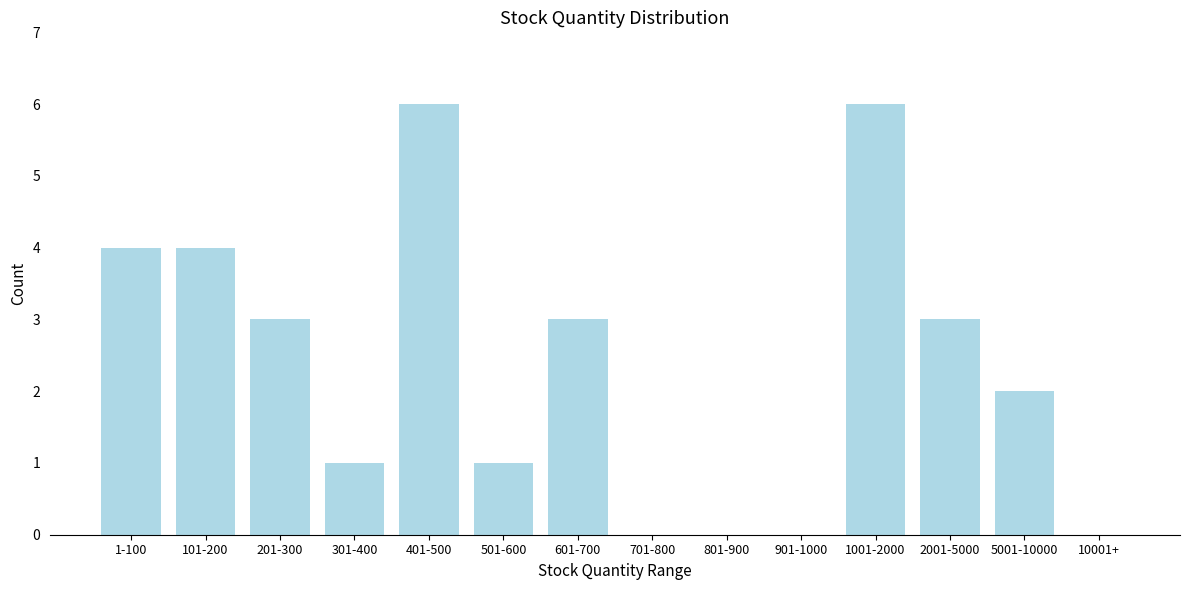

Reading left to right, list all the values displayed in this chart.

1-100=4	101-200=4	201-300=3	301-400=1	401-500=6	501-600=1	601-700=3	701-800=0	801-900=0	901-1000=0	1001-2000=6	2001-5000=3	5001-10000=2	10001+=0